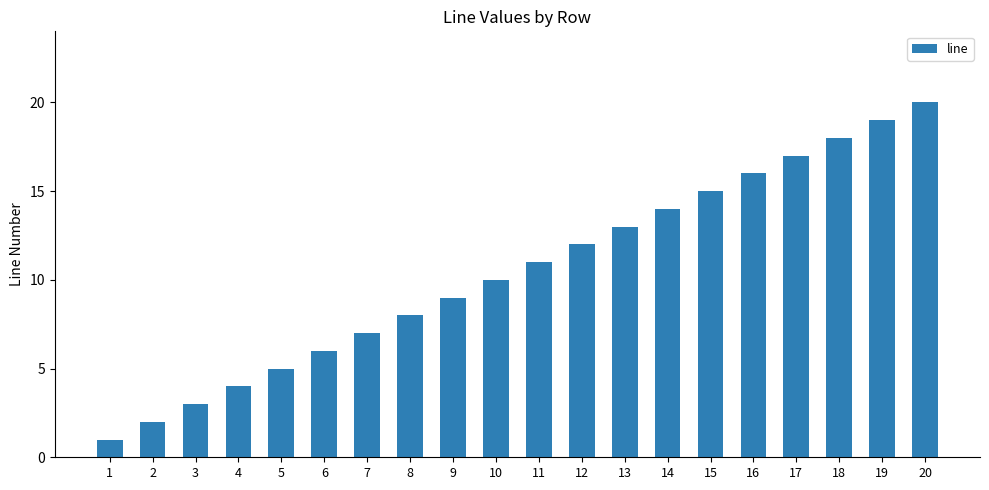

Reading right to left, extract all data points from this chart.

20=20	19=19	18=18	17=17	16=16	15=15	14=14	13=13	12=12	11=11	10=10	9=9	8=8	7=7	6=6	5=5	4=4	3=3	2=2	1=1